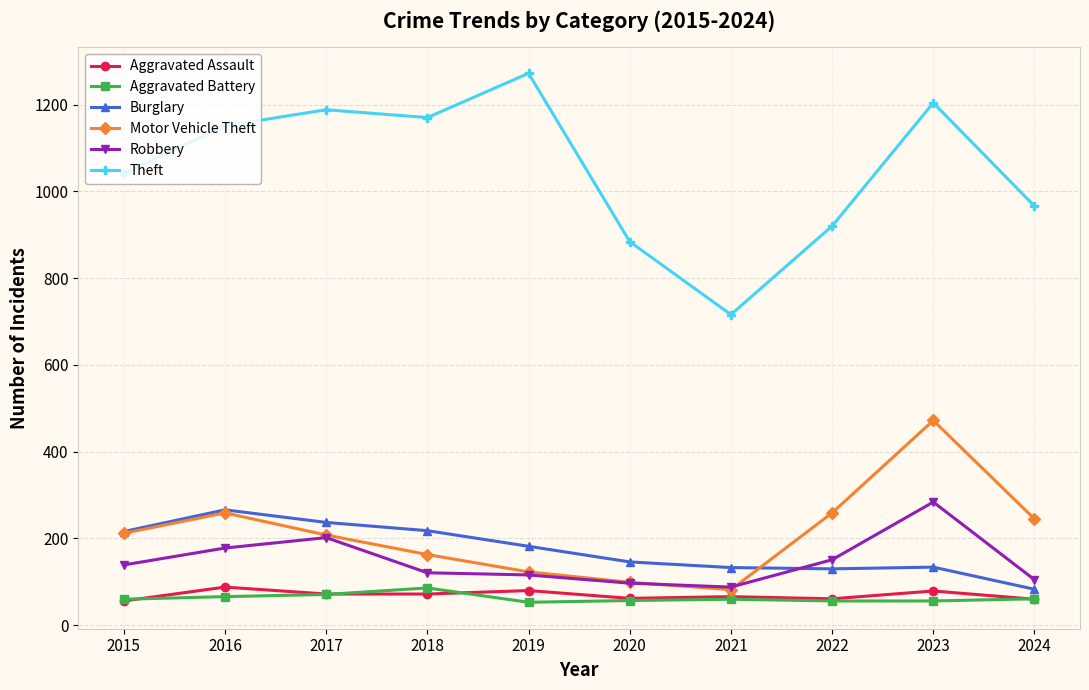

The value of Theft at 2018 is 1757. True or false?

False